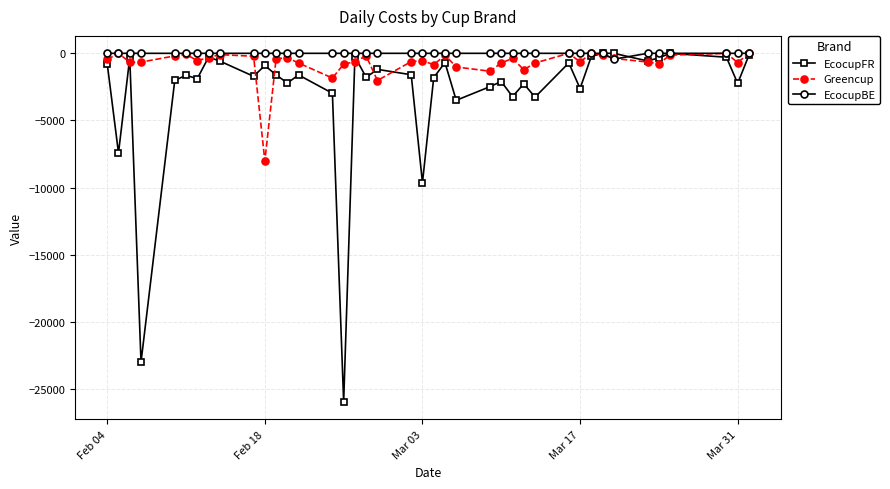

True or false: EcocupFR has more than 0 points higher than both neighbors.

True